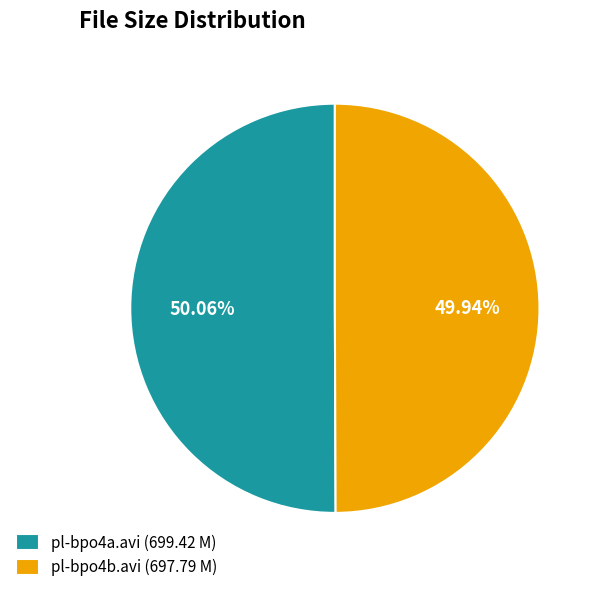

How many segments does this pie chart have?

2